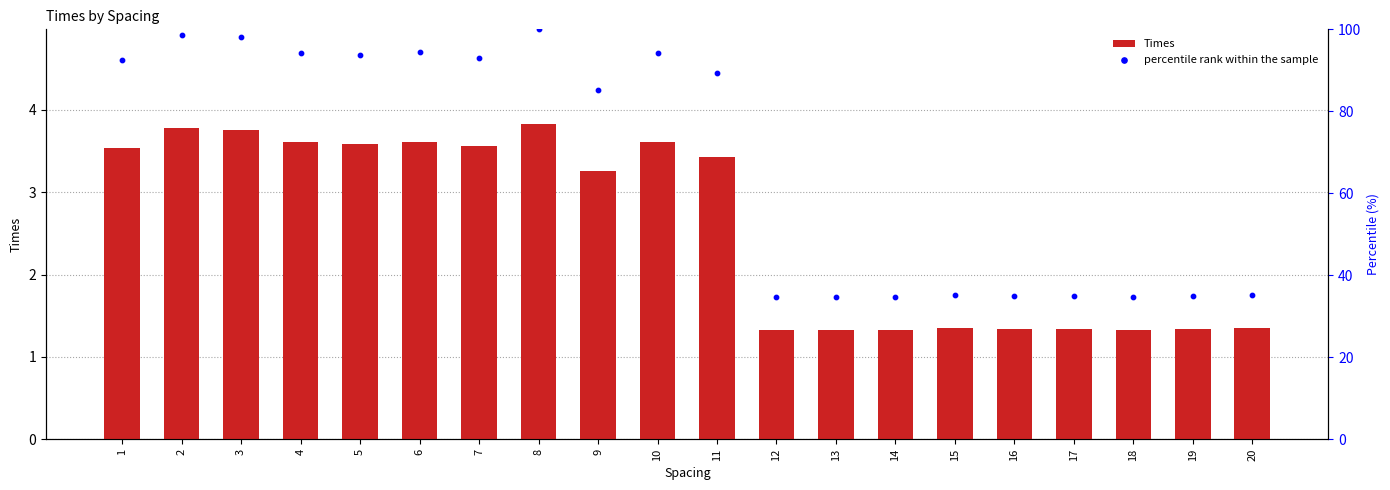

At which category is the sum across all series the highest?

8